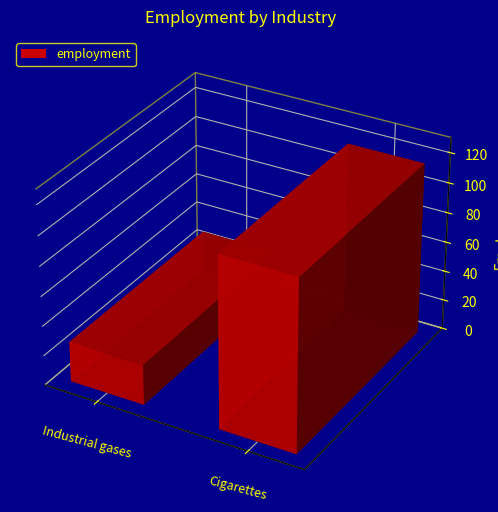

Is it true that the value at Industrial gases is 41?

False